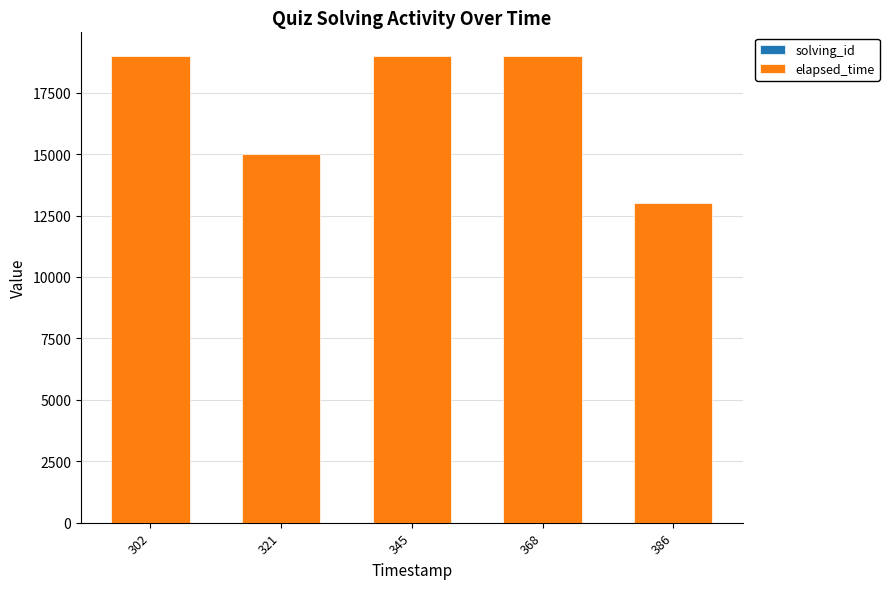

Which series has the widest spread of values?

elapsed_time